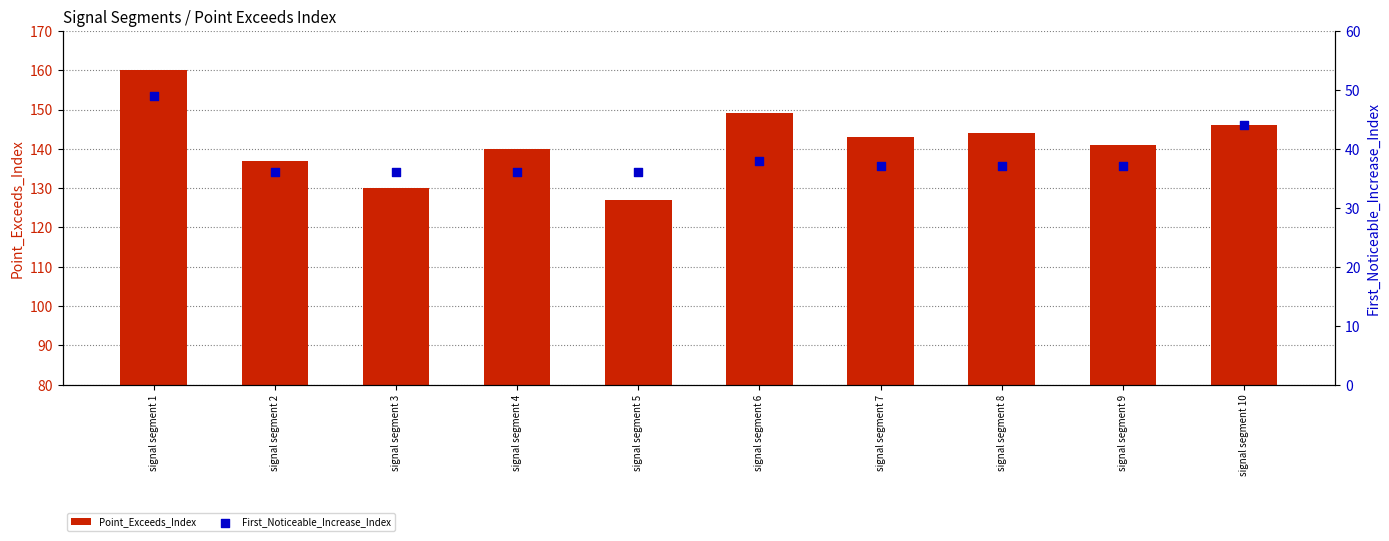

Is it true that Point_Exceeds_Index equals 127 at signal segment 5?

True